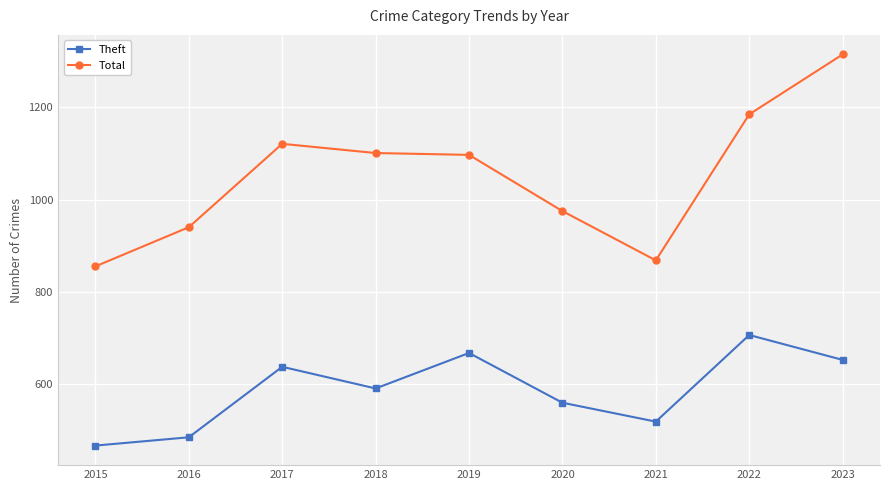

What is the greatest value displayed?

1315